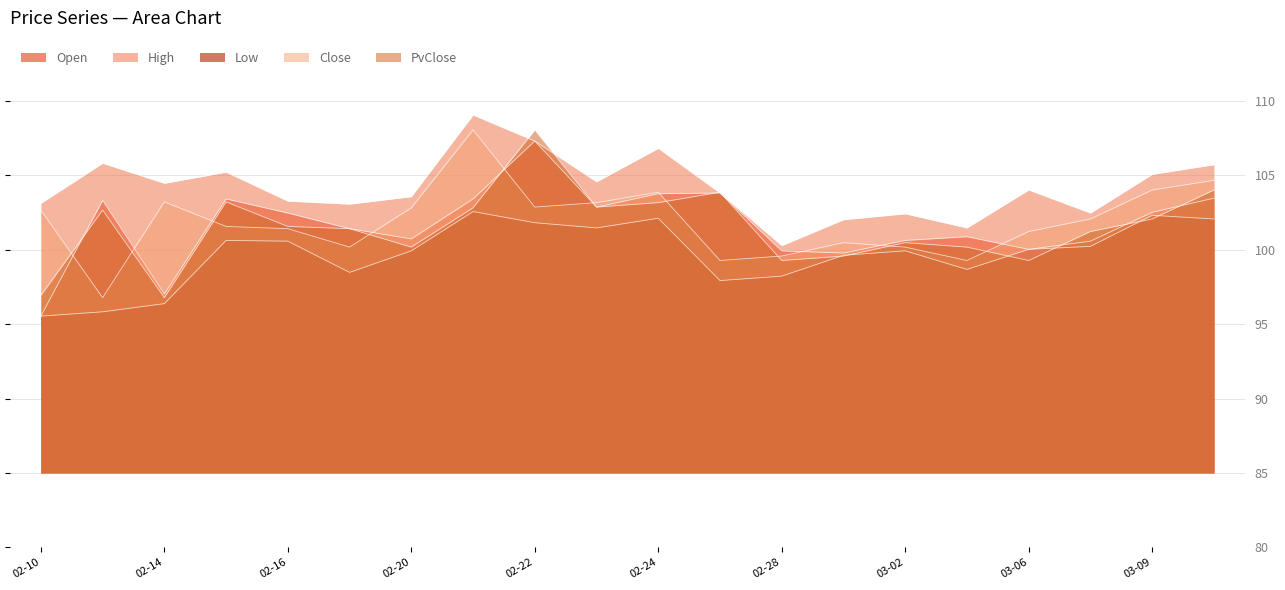

True or false: Low and Close cross at least once.

False